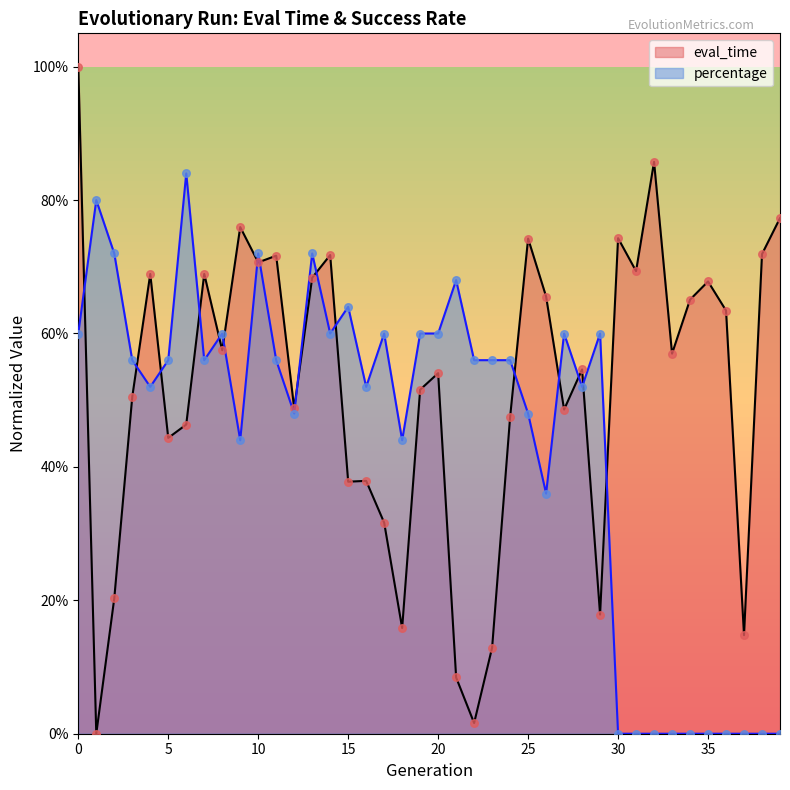

Is the value of percentage at 14 greater than the value of eval_time at 11?

No